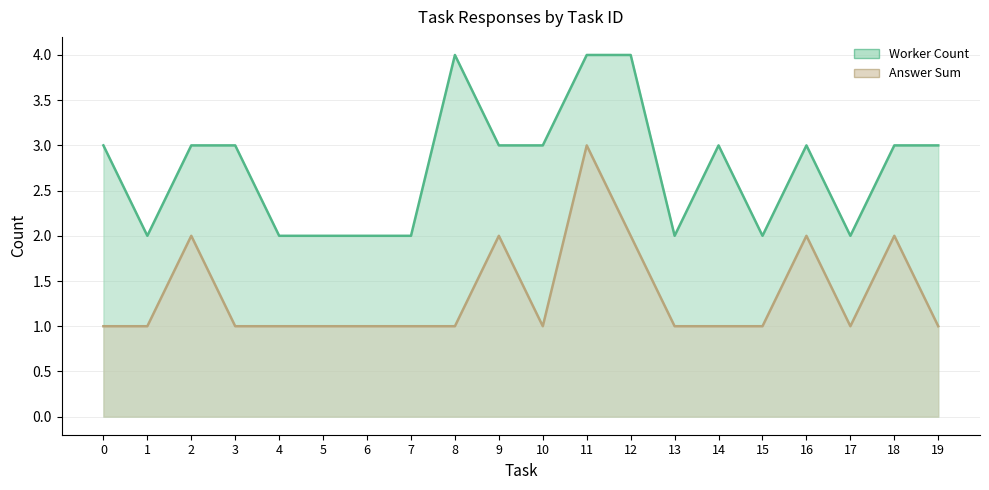

At which category does Answer Sum reach its first local peak?

2